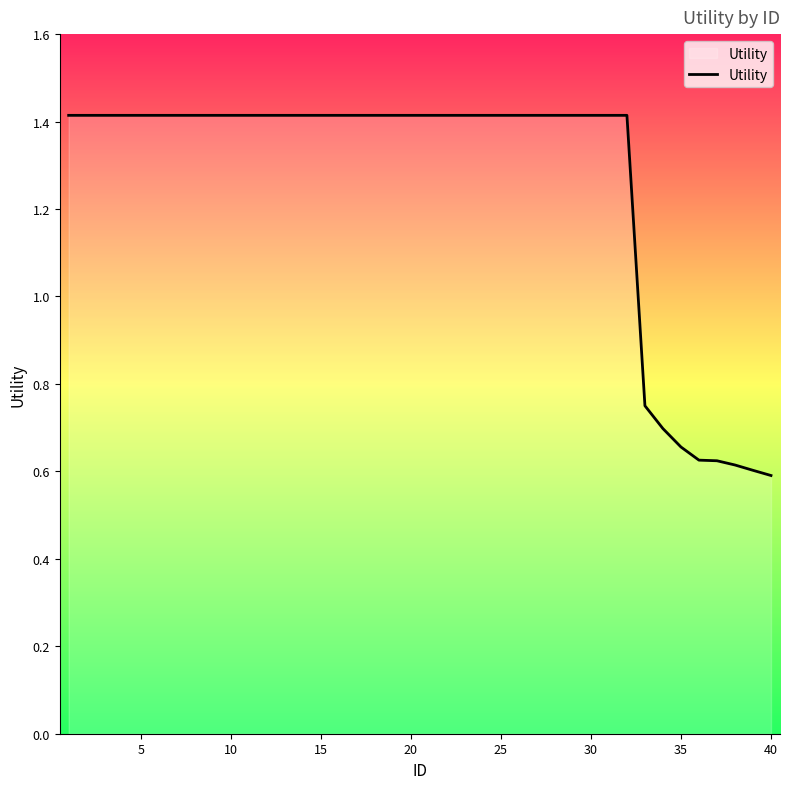

What is the maximum value shown in the chart?

1.4